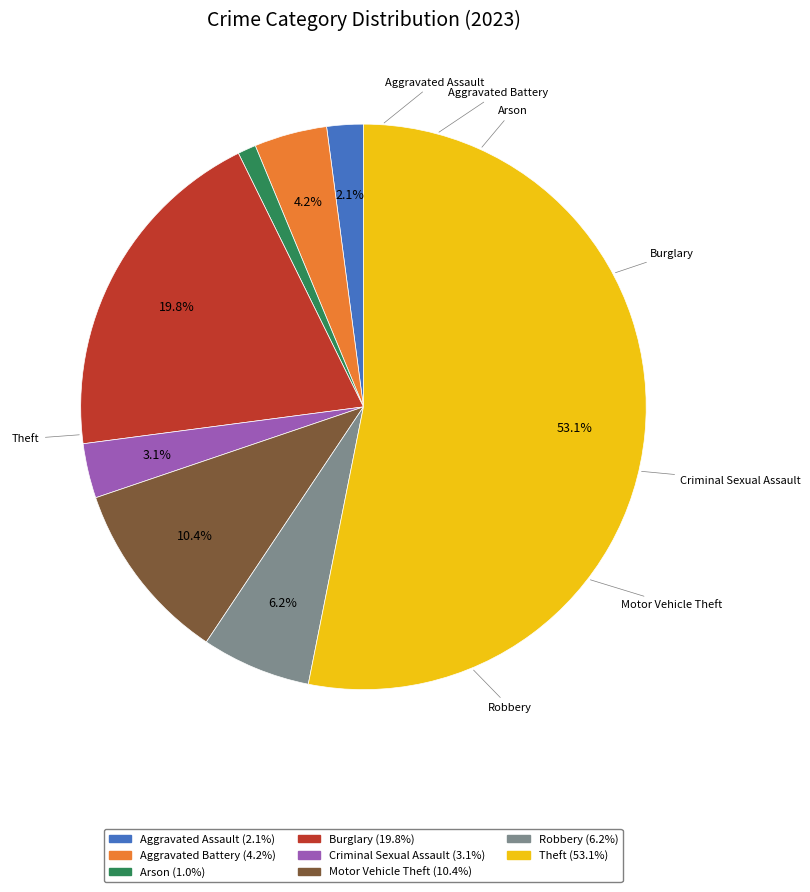

What portion of the pie excludes Criminal Sexual Assault?

96.9%